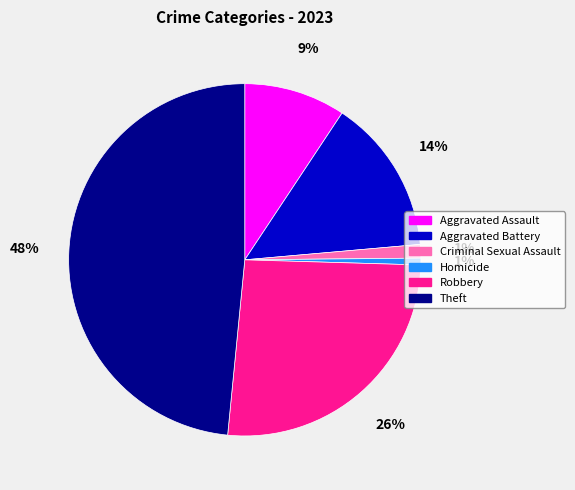

Which category has the biggest portion of the pie?

Theft